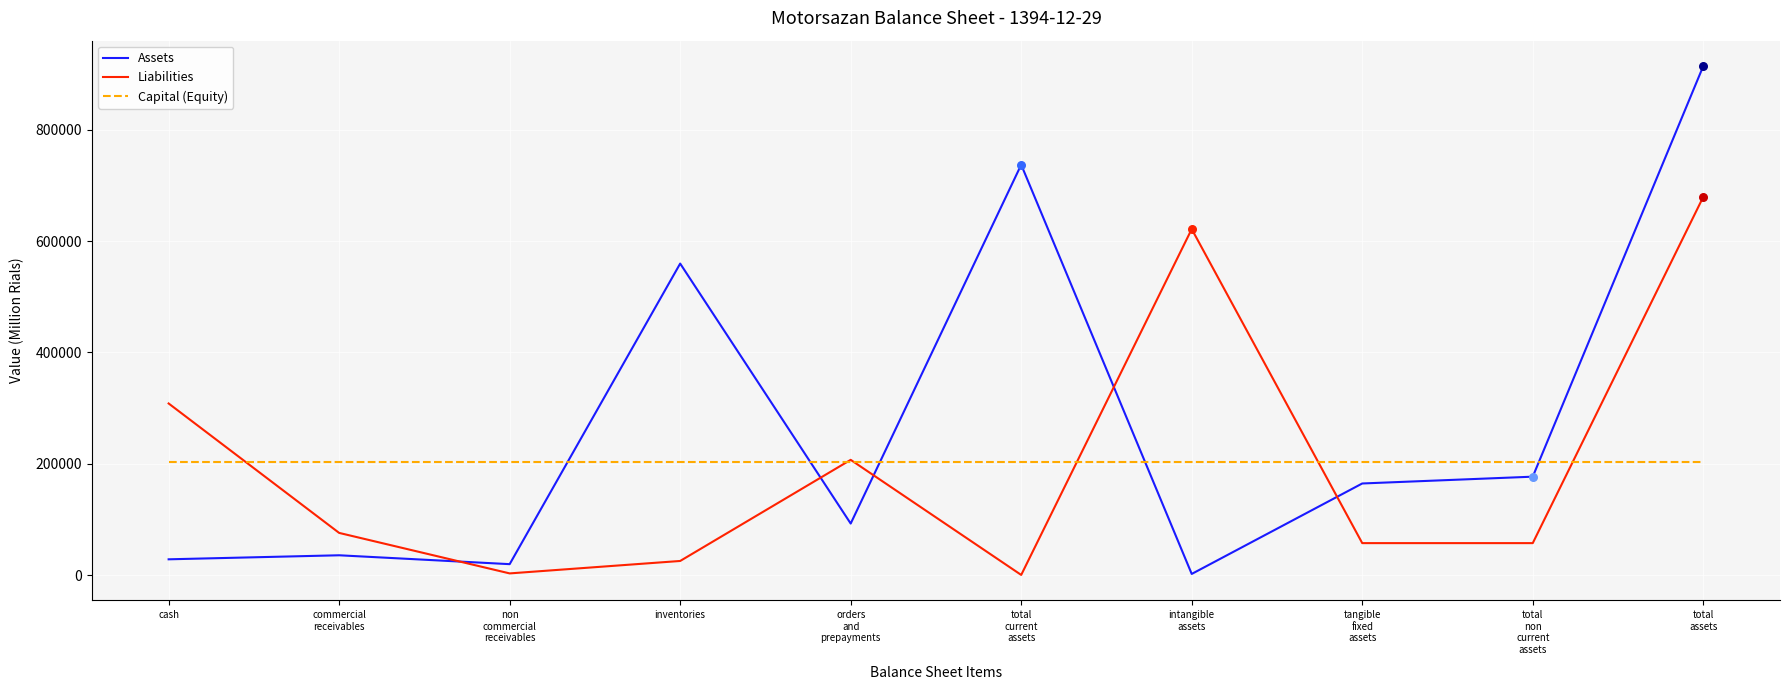

How many times do Assets and Liabilities cross each other?

5